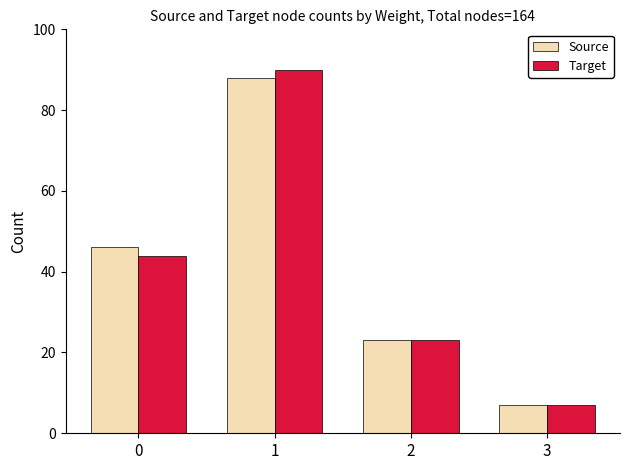

List the series in order of their peak value, lowest first.

Source, Target